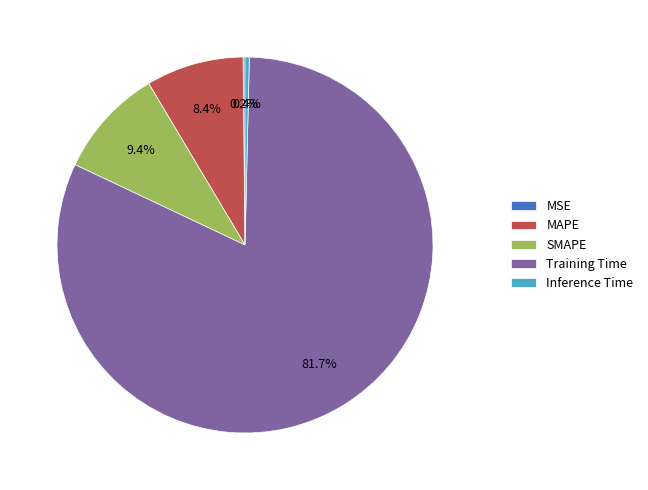

What is the total percentage of MAPE and Inference Time?

8.8%